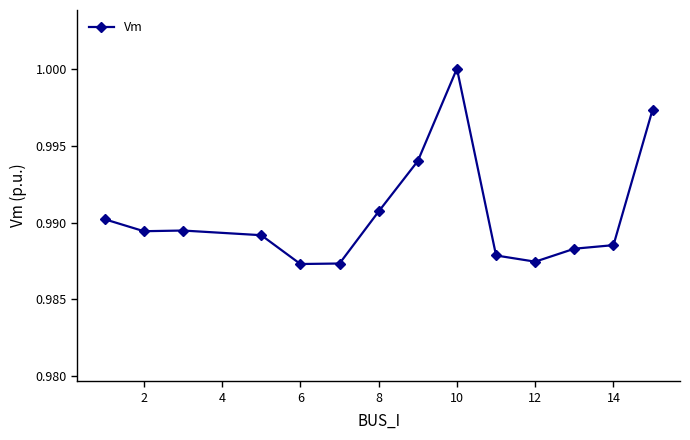

What is the sum of all values?

13.9